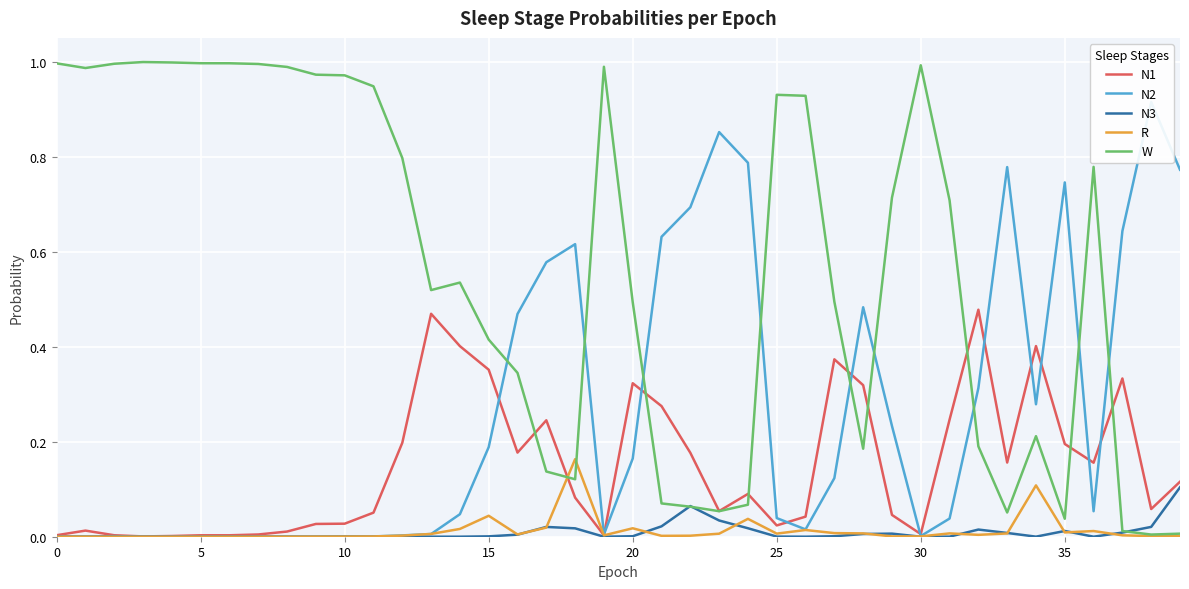

At which category is the sum across all series the highest?

12